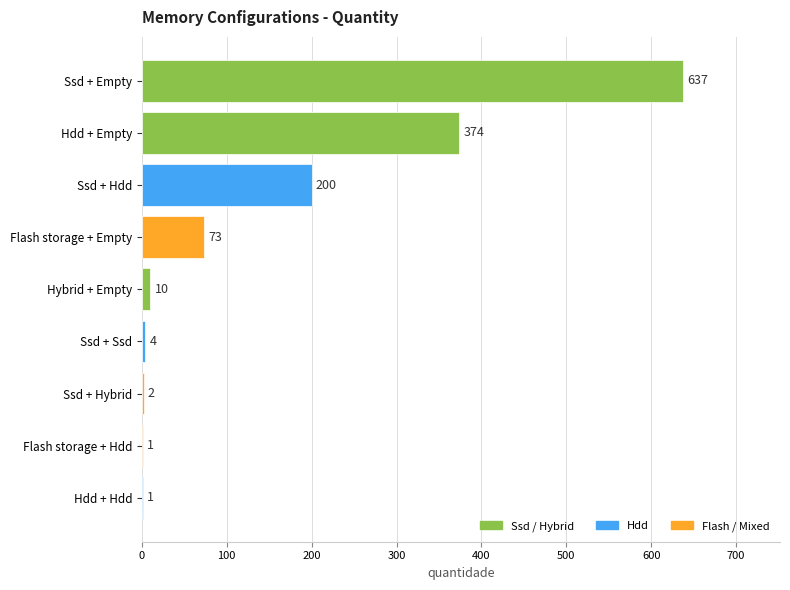

Reading bottom to top, transcribe all the data shown in this chart.

Hdd + Hdd=1	Flash storage + Hdd=1	Ssd + Hybrid=2	Ssd + Ssd=4	Hybrid + Empty=10	Flash storage + Empty=73	Ssd + Hdd=200	Hdd + Empty=374	Ssd + Empty=637